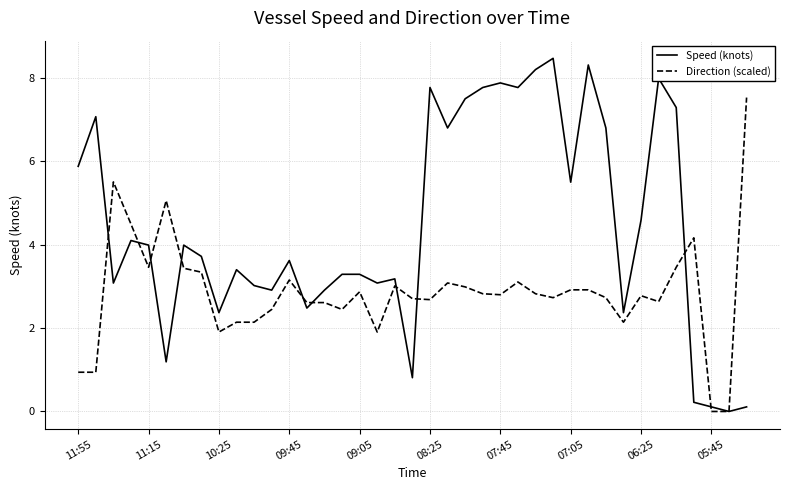

Which series has the widest spread of values?

Speed (knots)